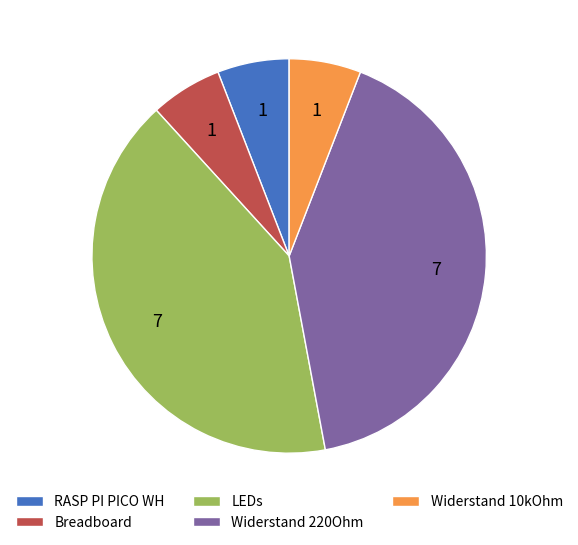

True or false: Breadboard accounts for 1% of the total.

False